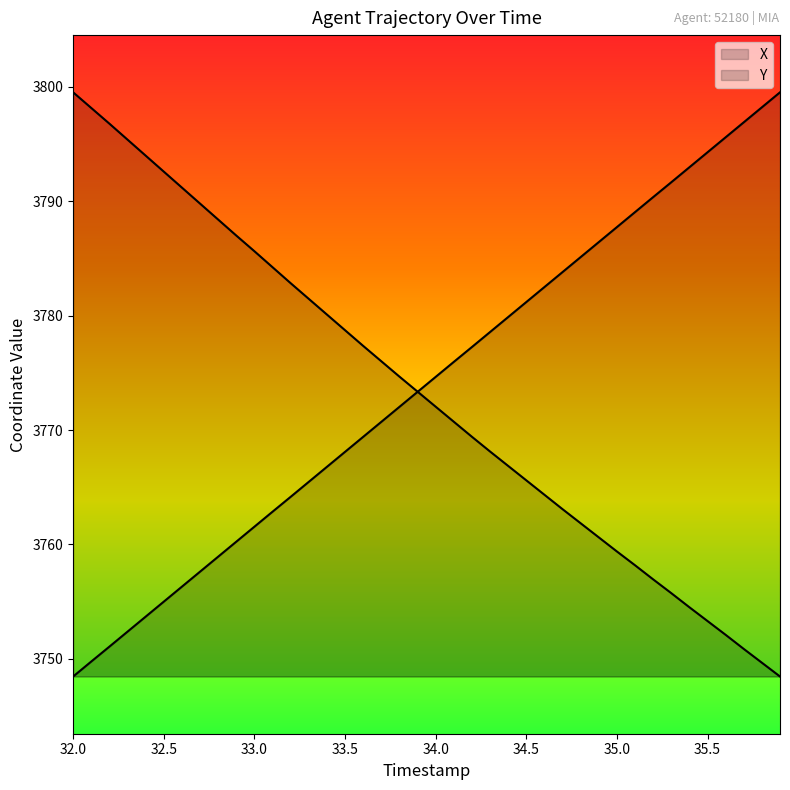

How many data points does each series have?

40